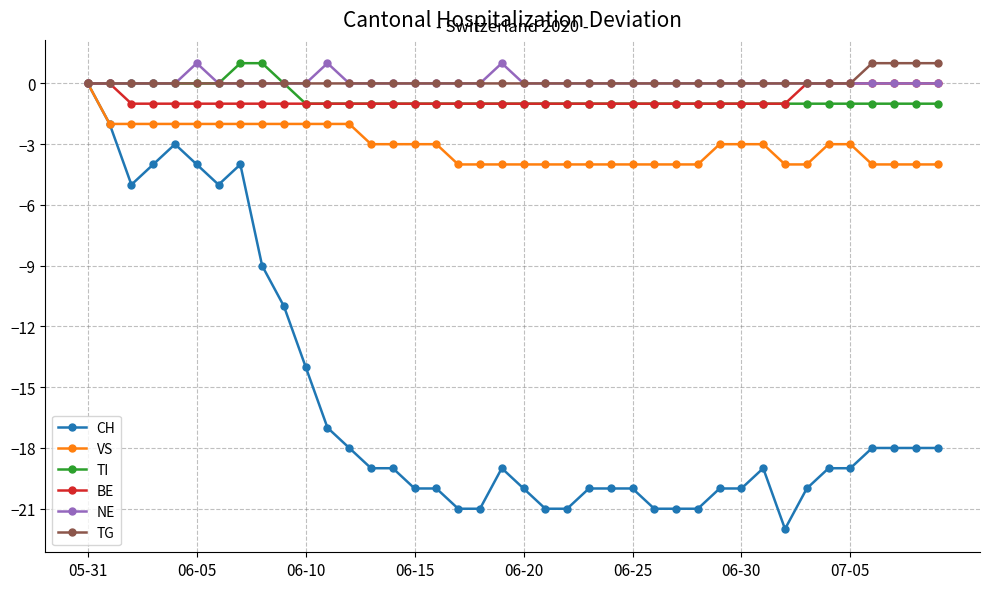

What is the smallest value displayed?

-22